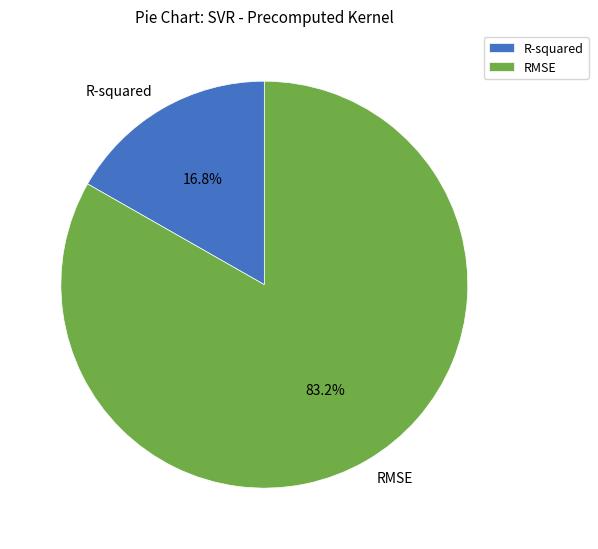

How much of the chart is everything except R-squared?

83.2%